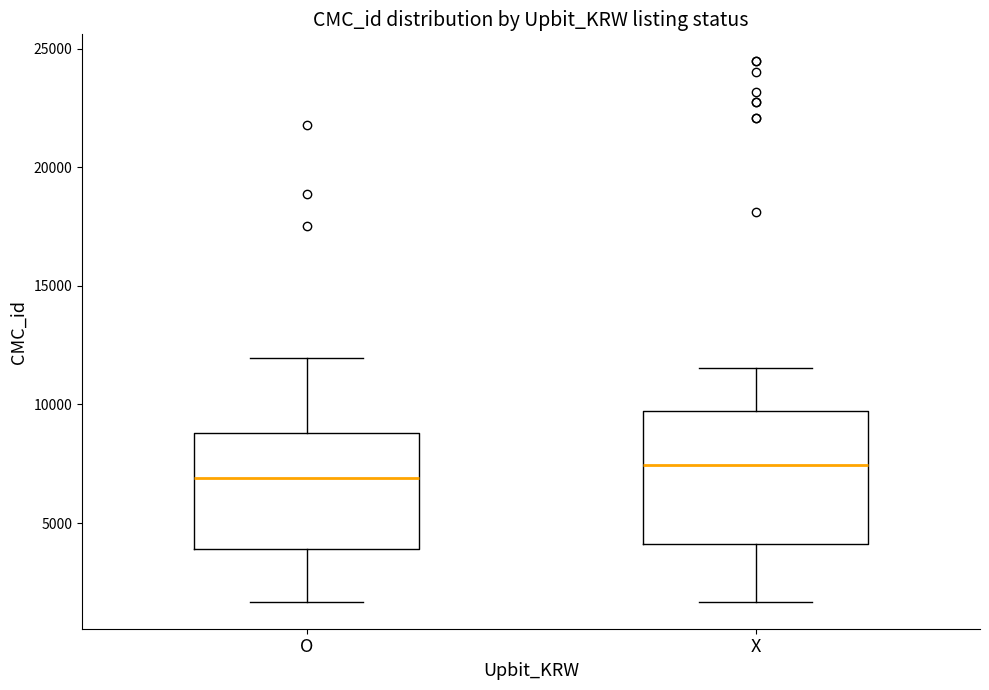

Reading left to right, transcribe this box plot: for each box, give where its median line is, the range the box spans, and where its two whiskers end, as read against the y-axis. The values are not printed on the chart, so give them approximately, as read against the axis.

O: median 7000, box 4000 to 9000, whiskers 1500 to 12000
X: median 7500, box 4000 to 9500, whiskers 1500 to 11500